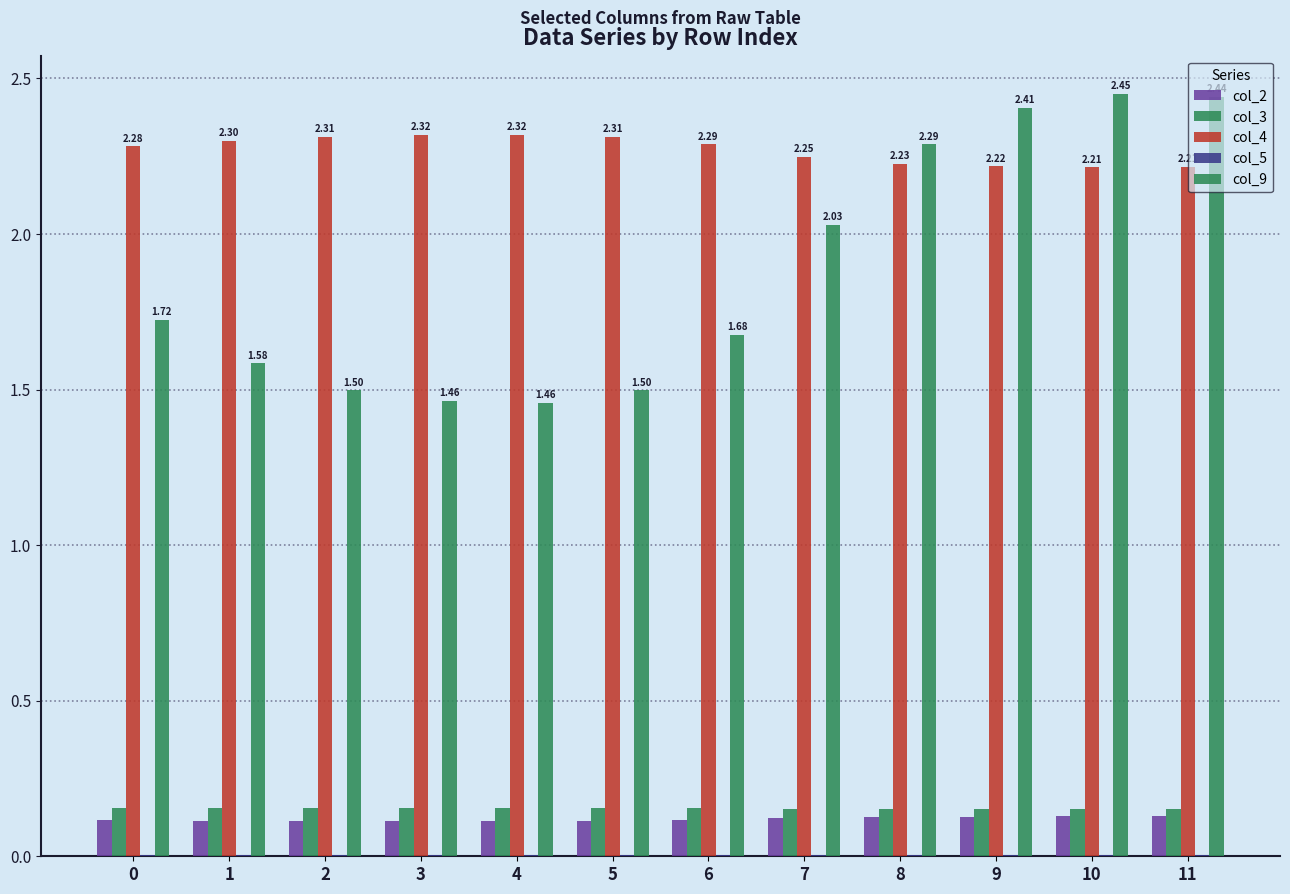

True or false: col_5 has a value of 0.0 at 0.

False